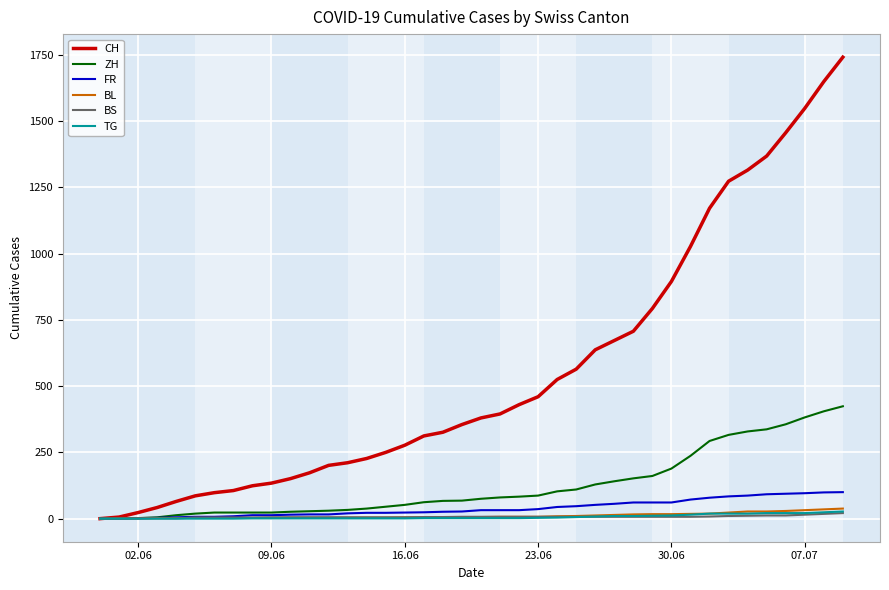

Which series has the largest range (max minus min)?

CH